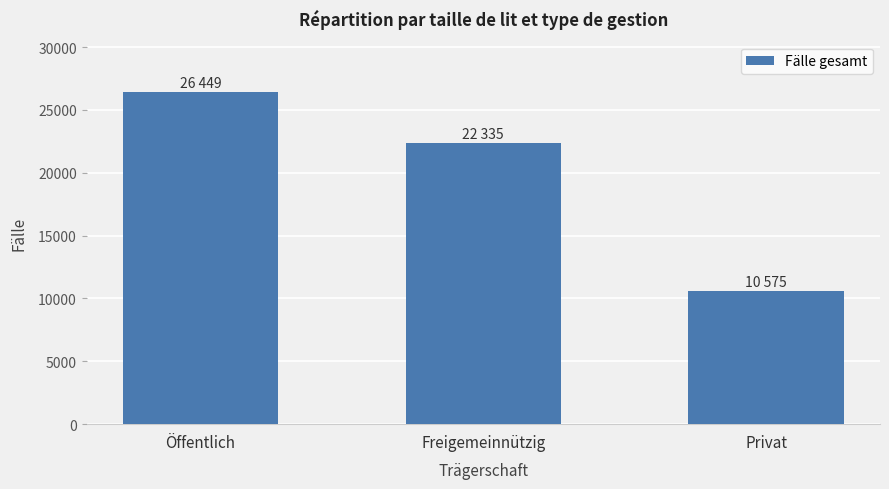

Reading left to right, what are all the values shown in this chart?

26449	22335	10575